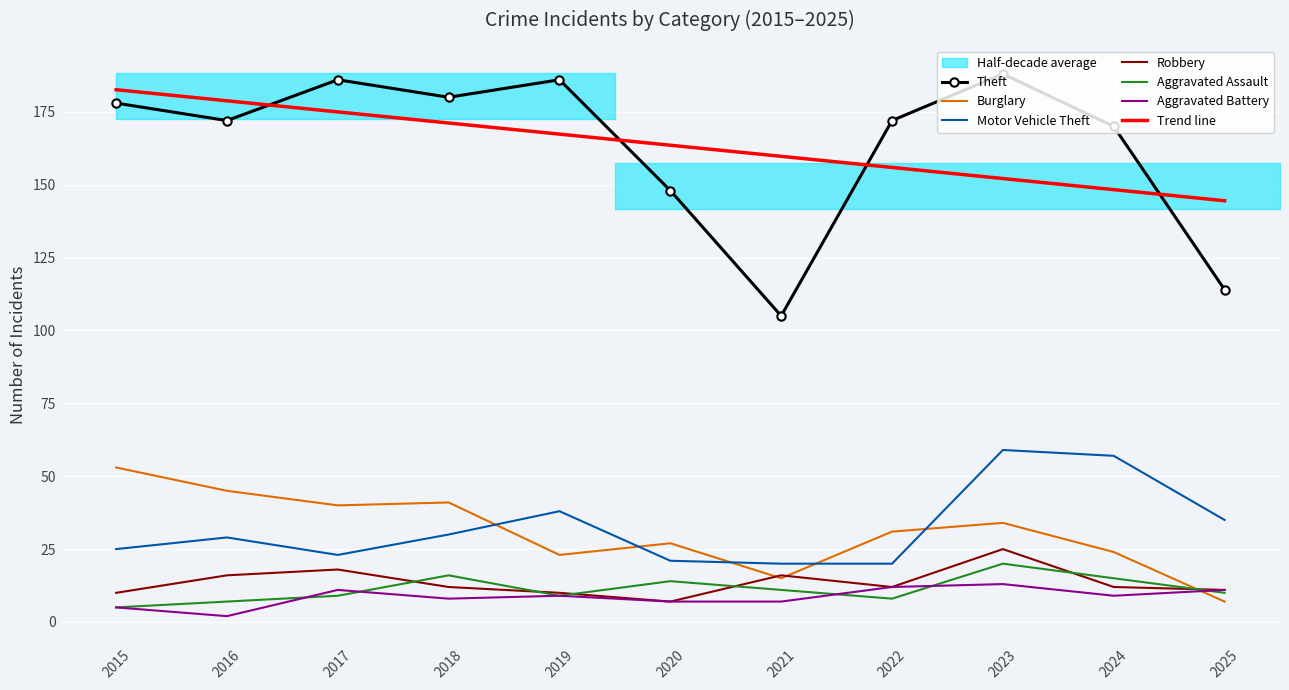

Between 2016 and 2024, which is larger?

2016